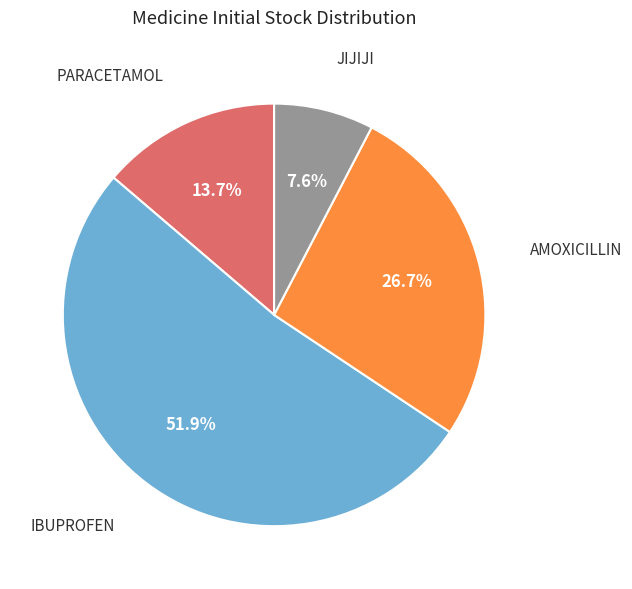

Count the number of slices in the pie.

4